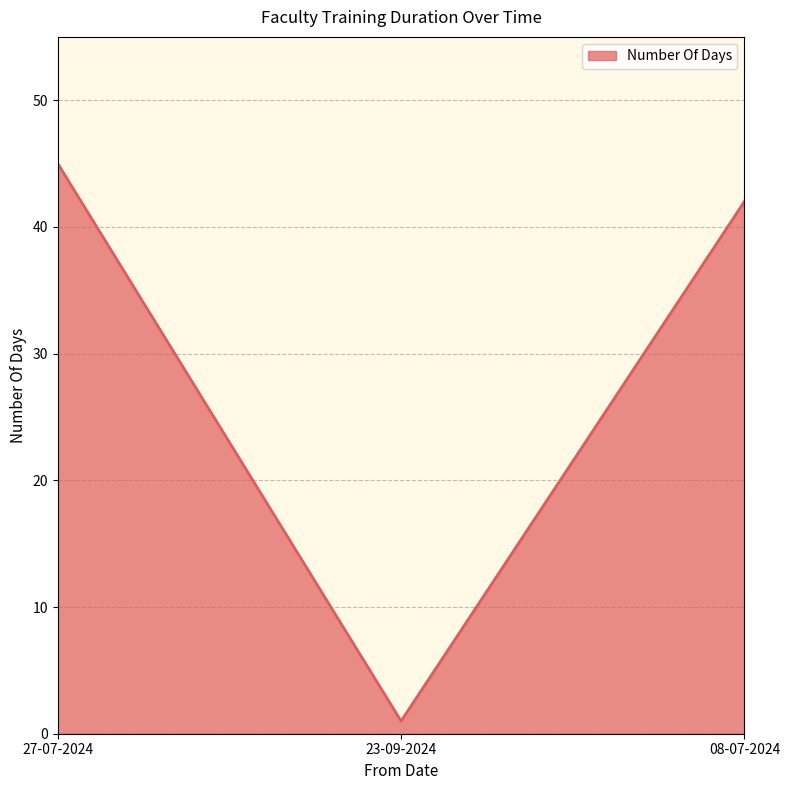

Is it true that the value at 08-07-2024 is 74?

False